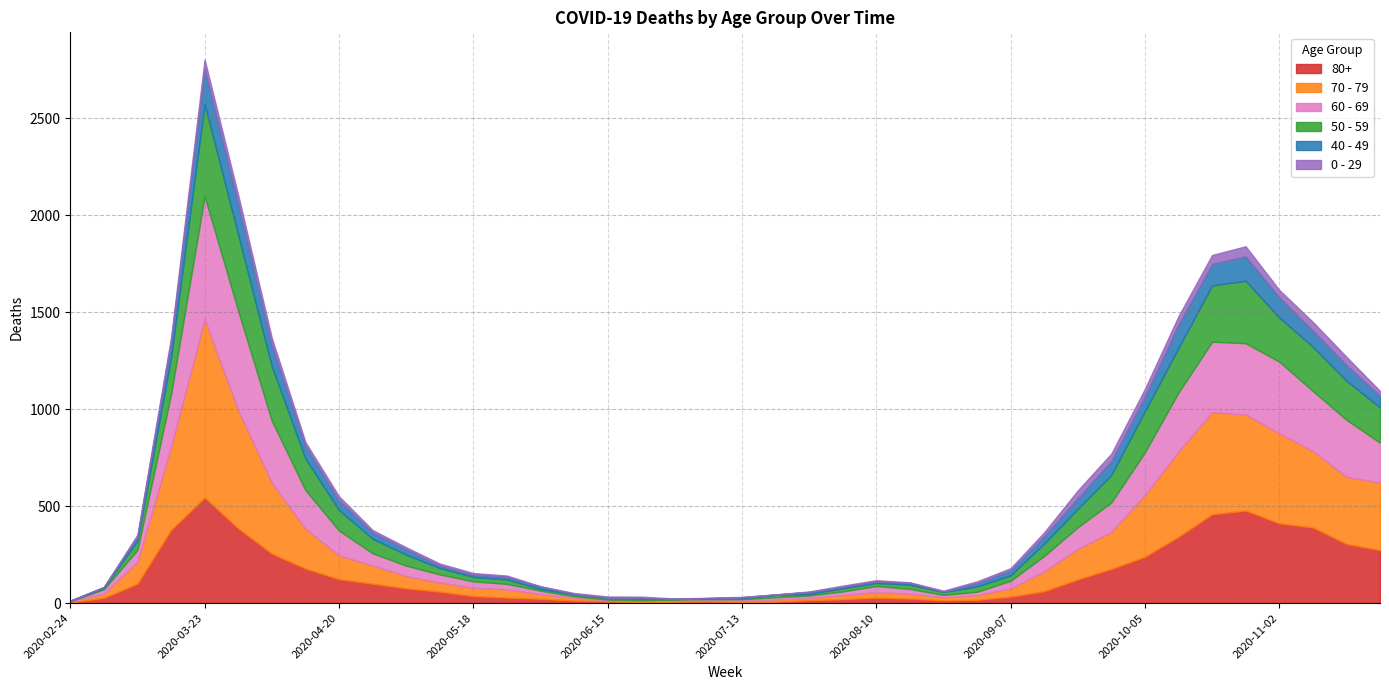

What position from the right is 2020-10-19?

6